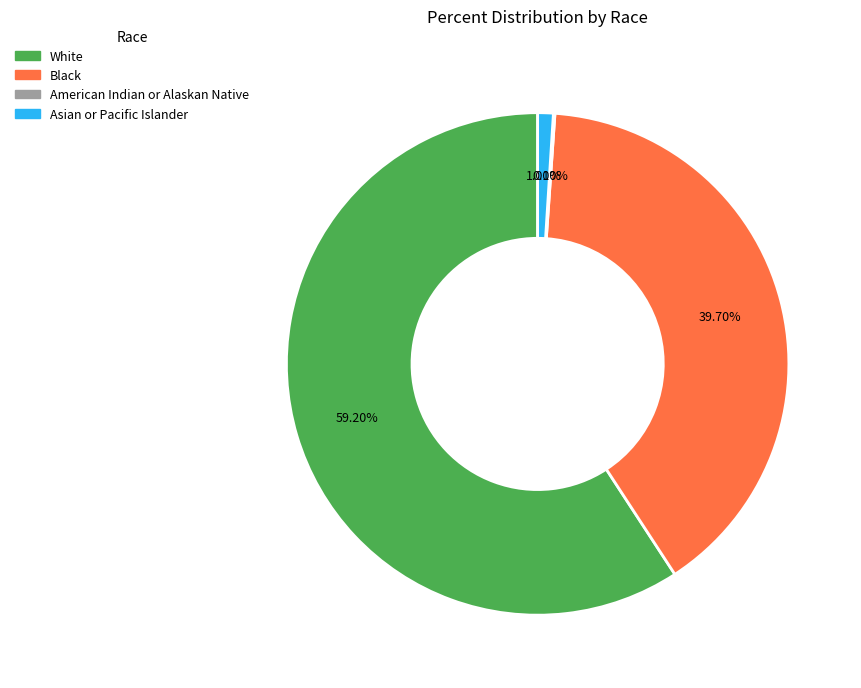

Is there a majority slice in this chart?

Yes